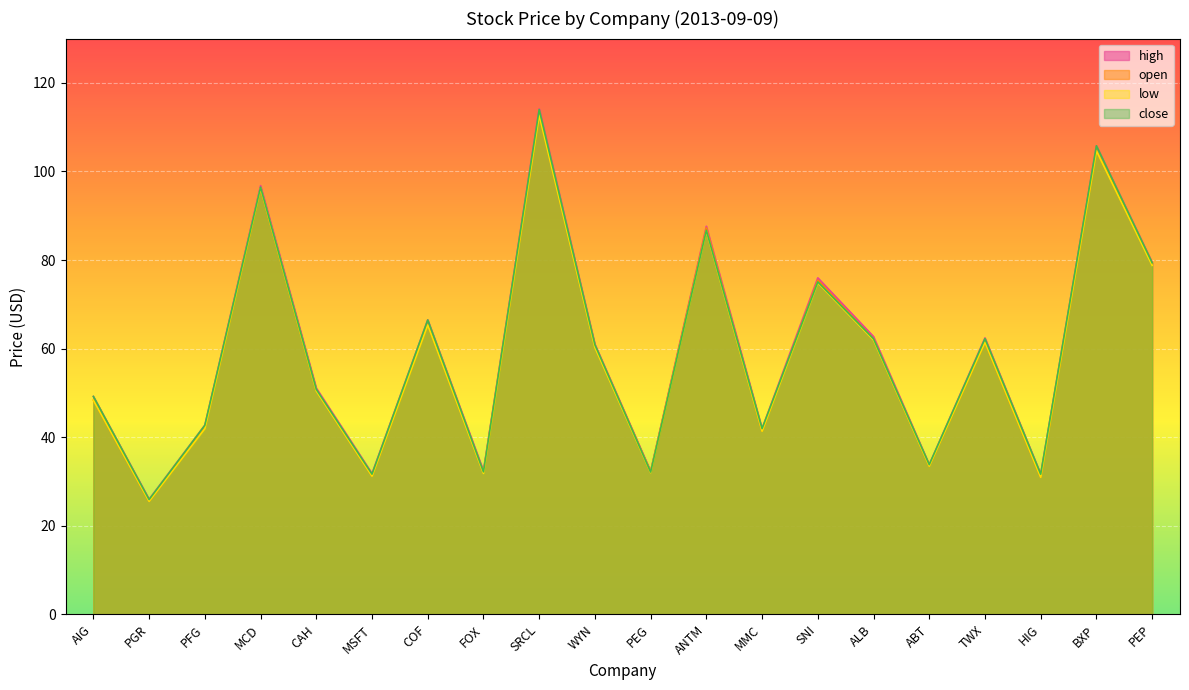

What are all the series names shown in the legend?

high, open, low, close